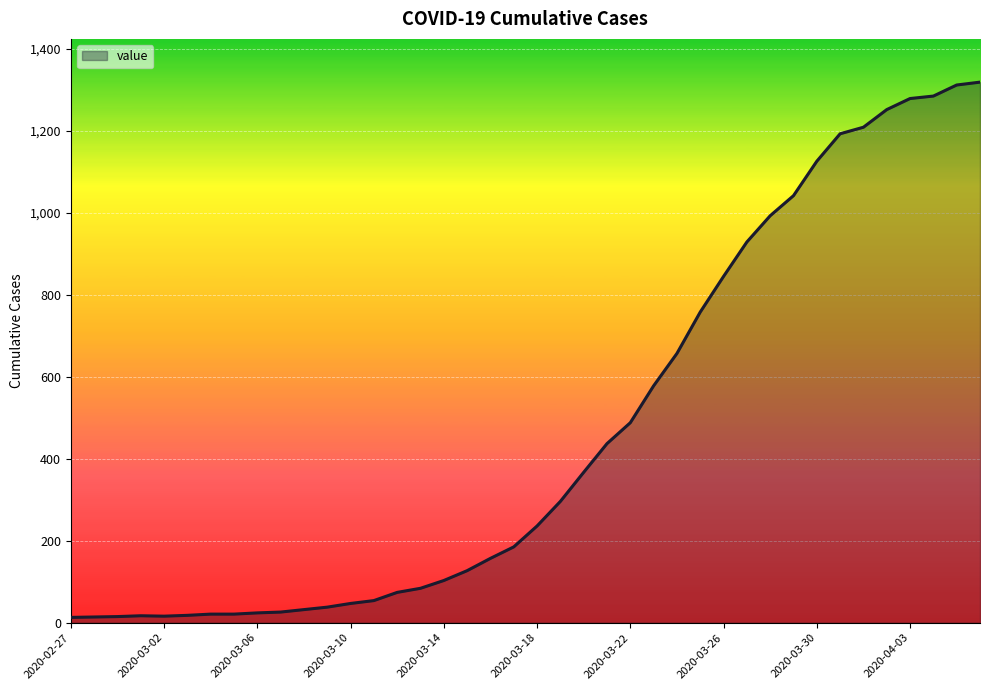

What is the greatest value displayed?

1319